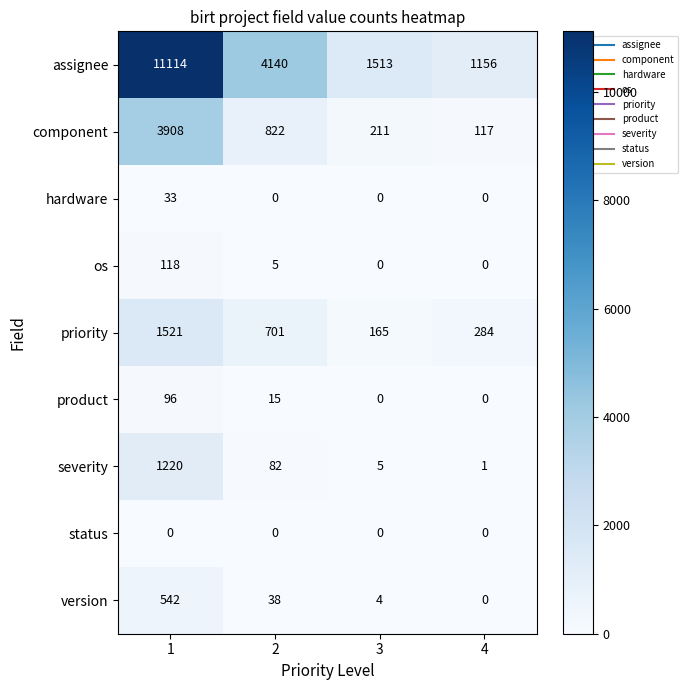

Is the value of hardware at 3 greater than the value of severity at 2?

No